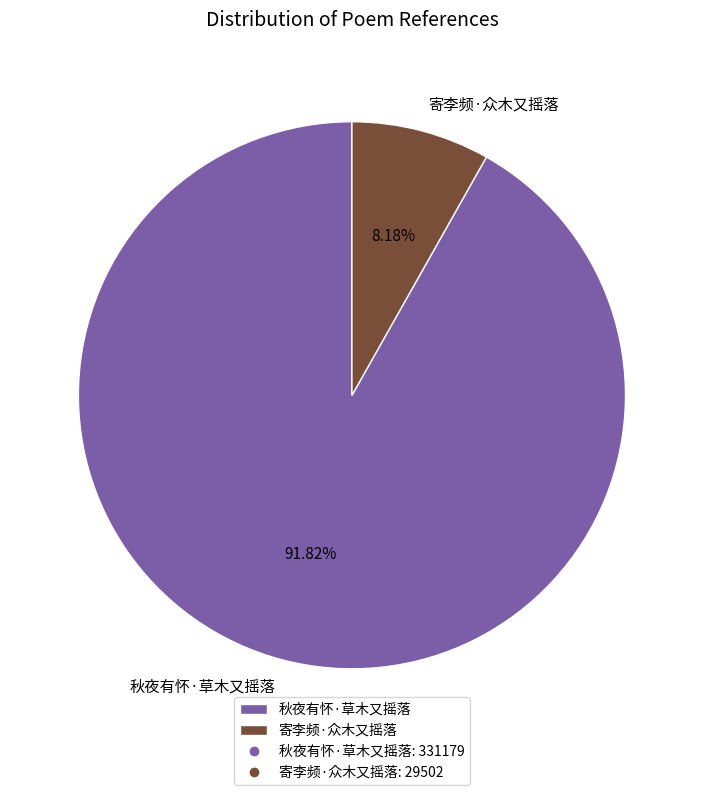

Which category has the smallest portion of the pie?

寄李频·众木又摇落